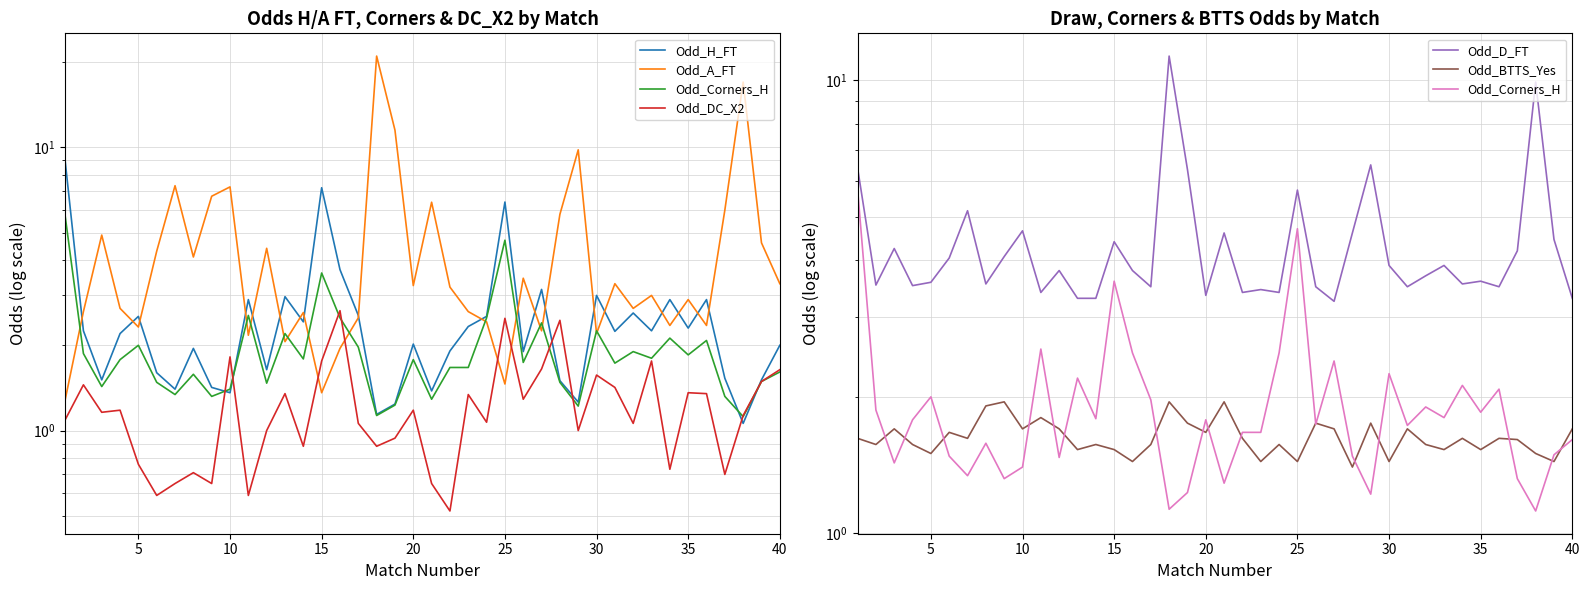

At how many categories does at least one series exceed 10?

3